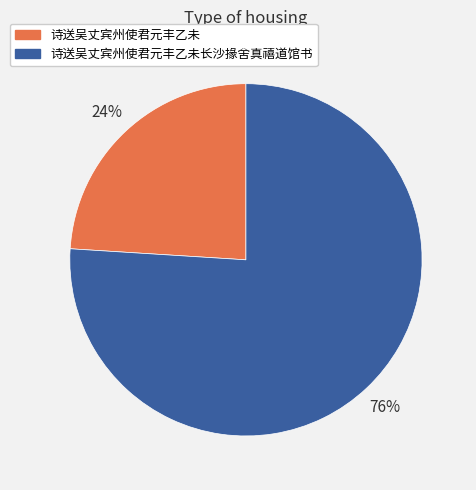

Combined, do 诗送吴丈宾州使君元丰乙未长沙掾舍真禧道馆书 and 诗送吴丈宾州使君元丰乙未 account for over 50%?

Yes